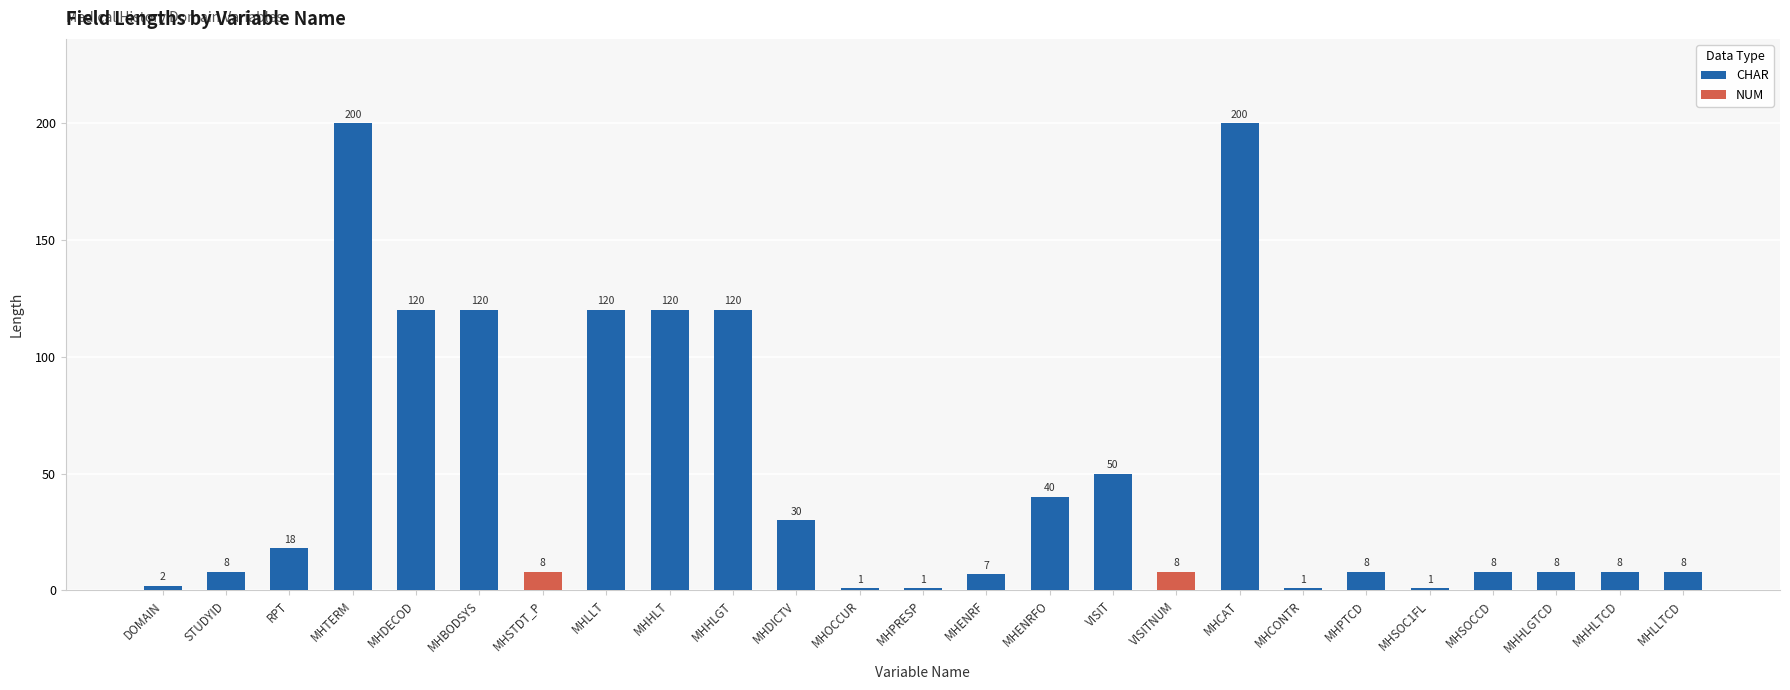

What is the difference between the second highest and second lowest values?

199